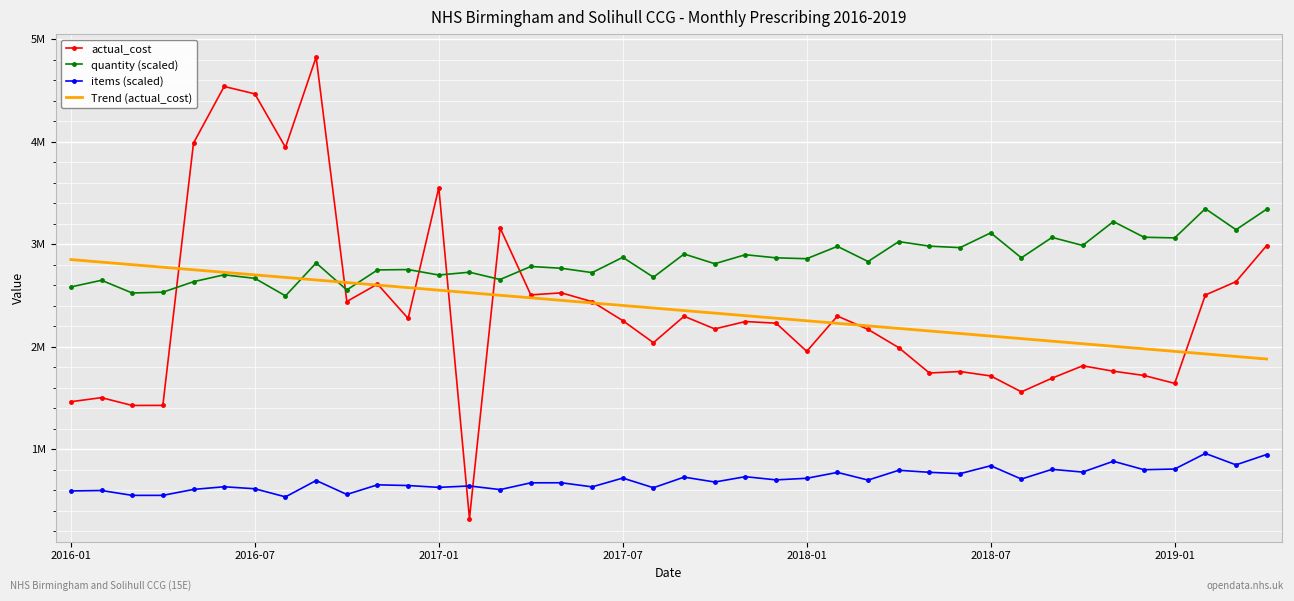

What are all the series names shown in the legend?

actual_cost, quantity (scaled), items (scaled), Trend (actual_cost)